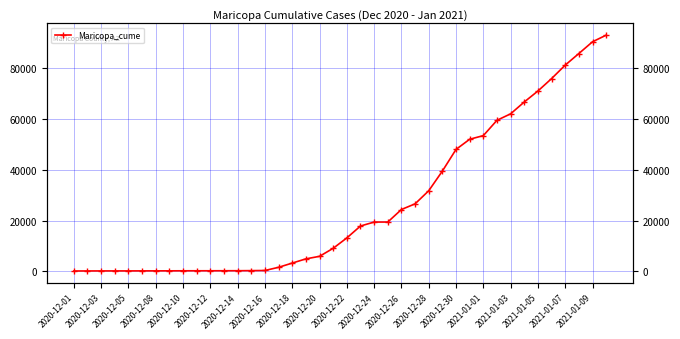

What is the sum of the values at 22 and 39?

112588